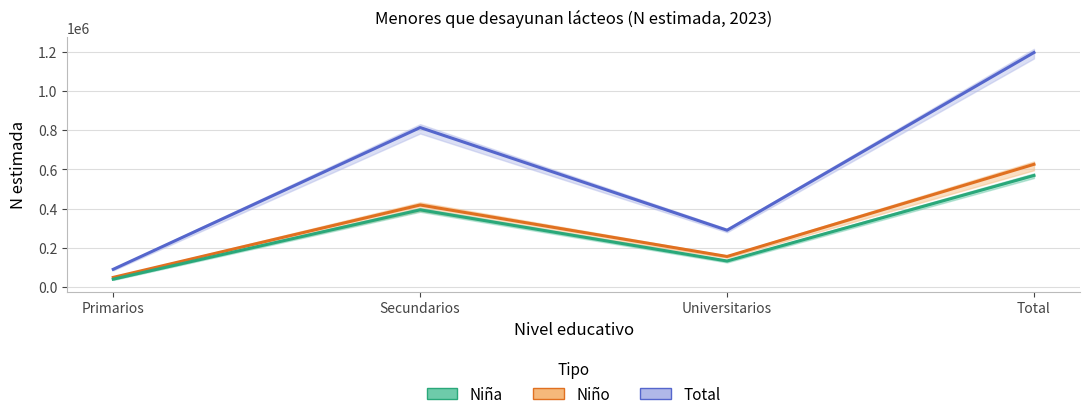

Between Primarios and Secundarios, which series saw the biggest shift?

Total (N estimada)